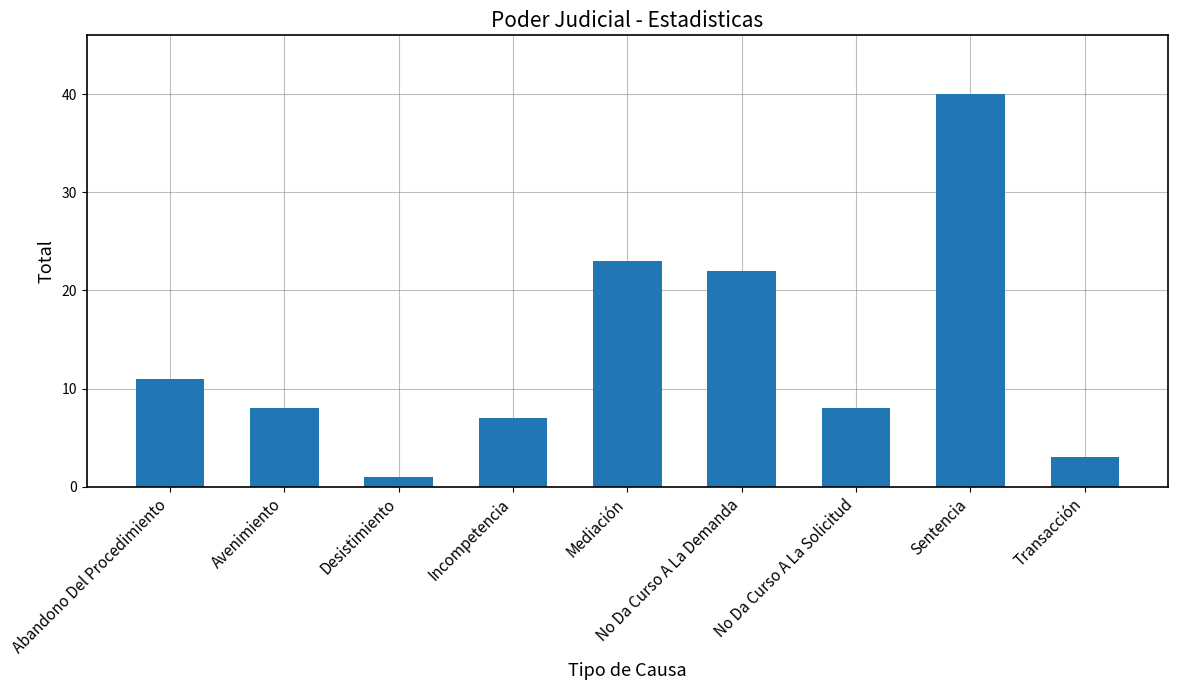

What is the change in value from Avenimiento to Desistimiento?

-7